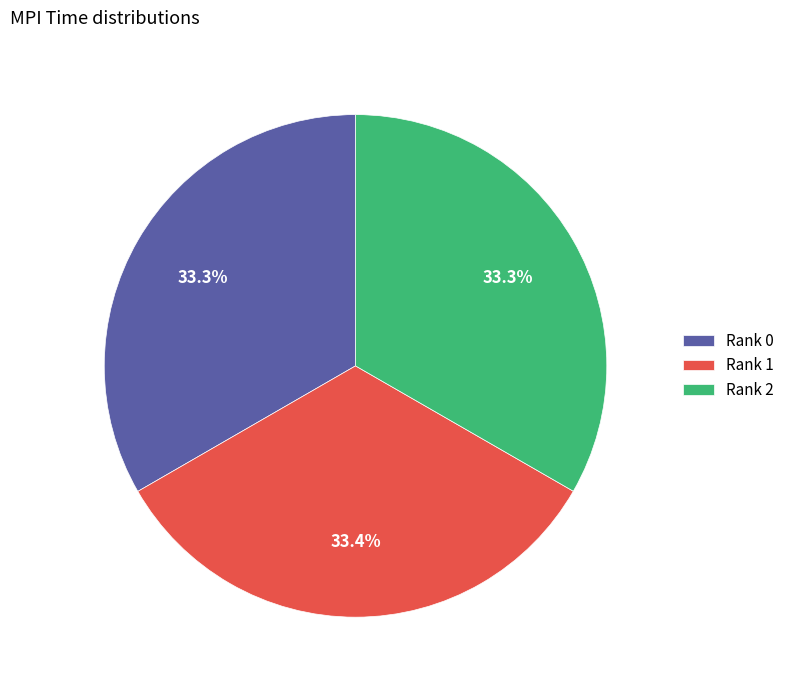

Is Rank 1 the majority of the pie?

No